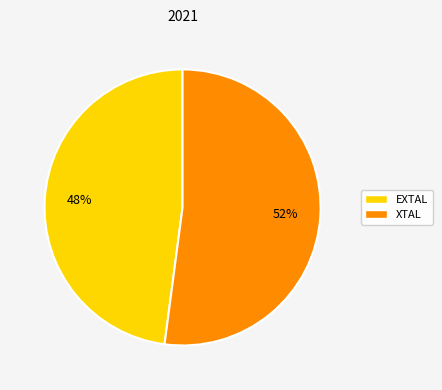

Between XTAL and EXTAL, which is larger?

XTAL